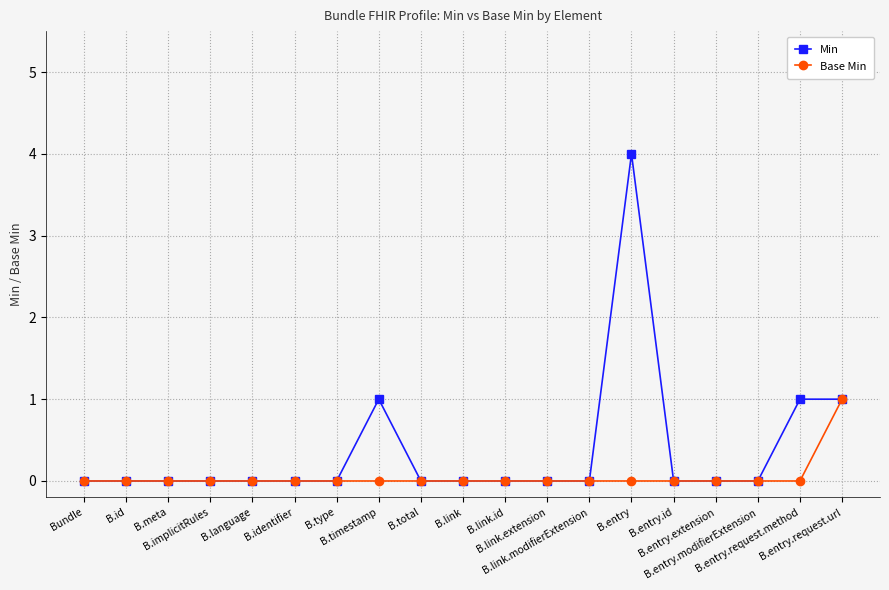

At which category is the sum across all series the highest?

B.entry